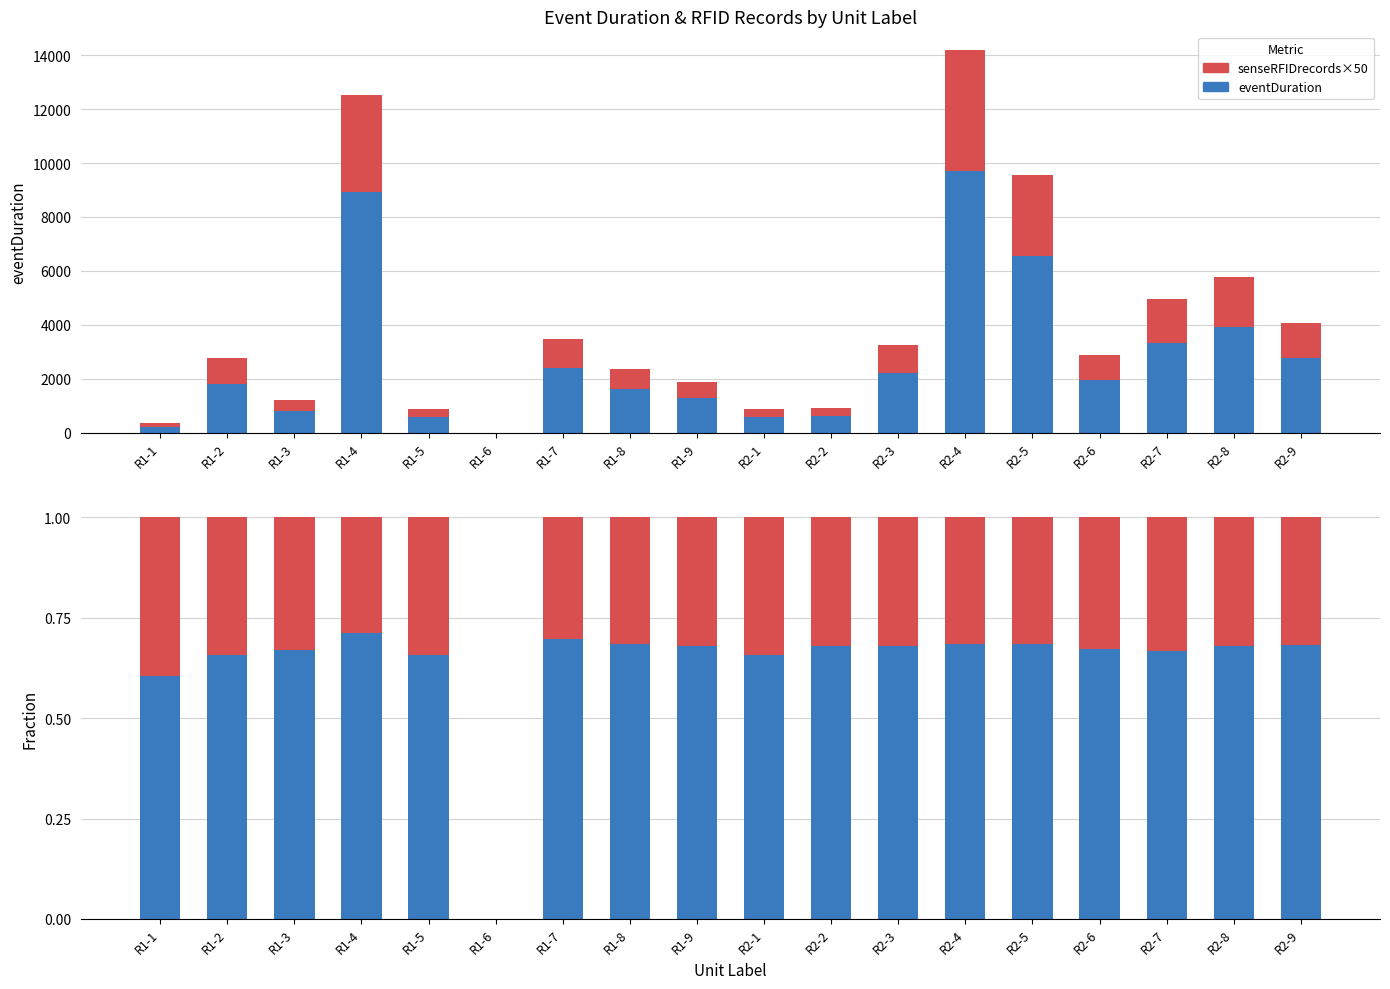

Where is eventDuration nearest to the value 0?

R1-6